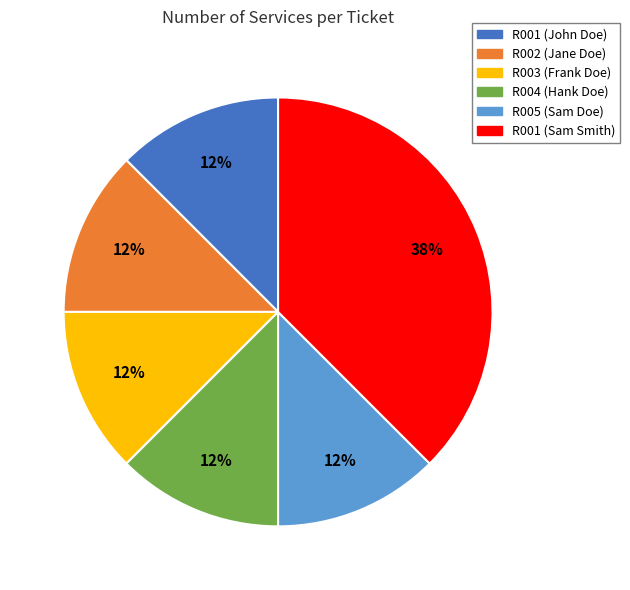

Is there any slice that represents more than half of the pie?

No